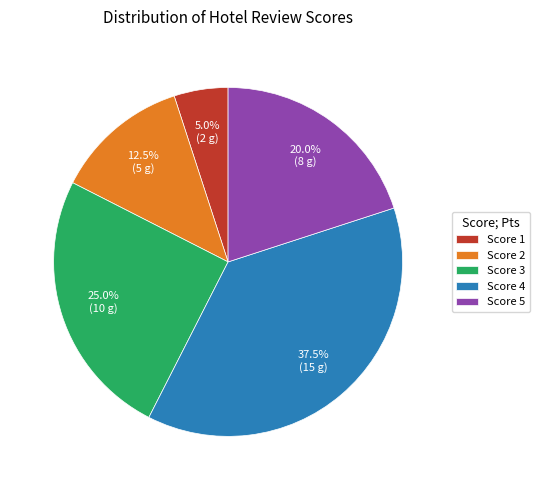

Does any single category account for the majority?

No